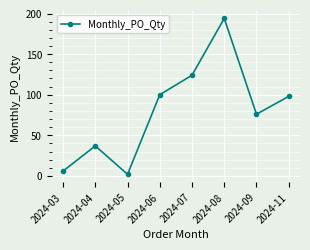

List the labels in order of value, smallest first.

2024-05, 2024-03, 2024-04, 2024-09, 2024-11, 2024-06, 2024-07, 2024-08